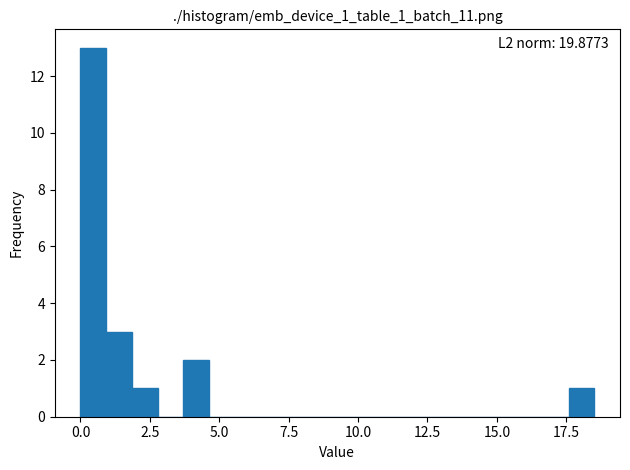

Around what value on the x-axis is the tallest bar? Give the approximate position of its centre, as read against the axis.

0.5